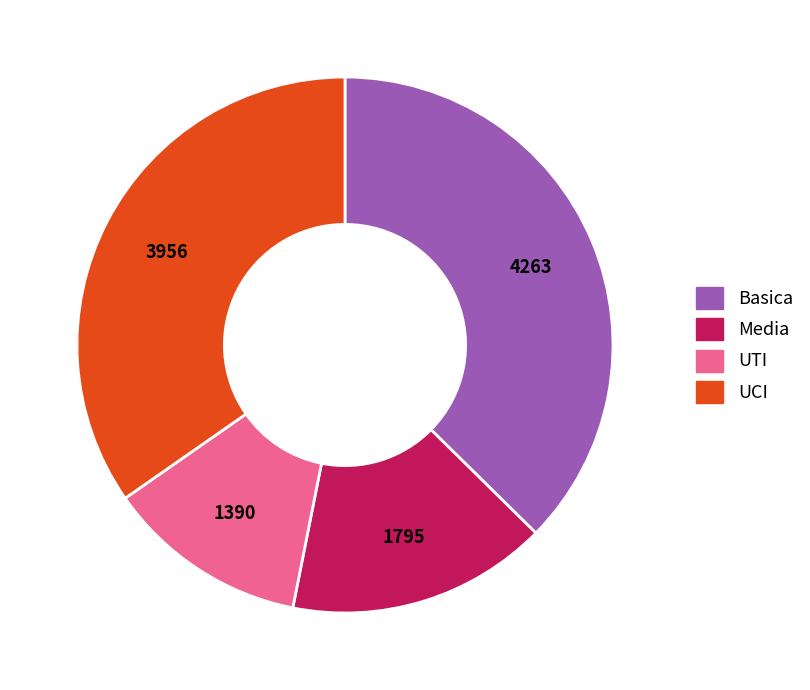

What is the smallest slice in the pie chart?

UTI